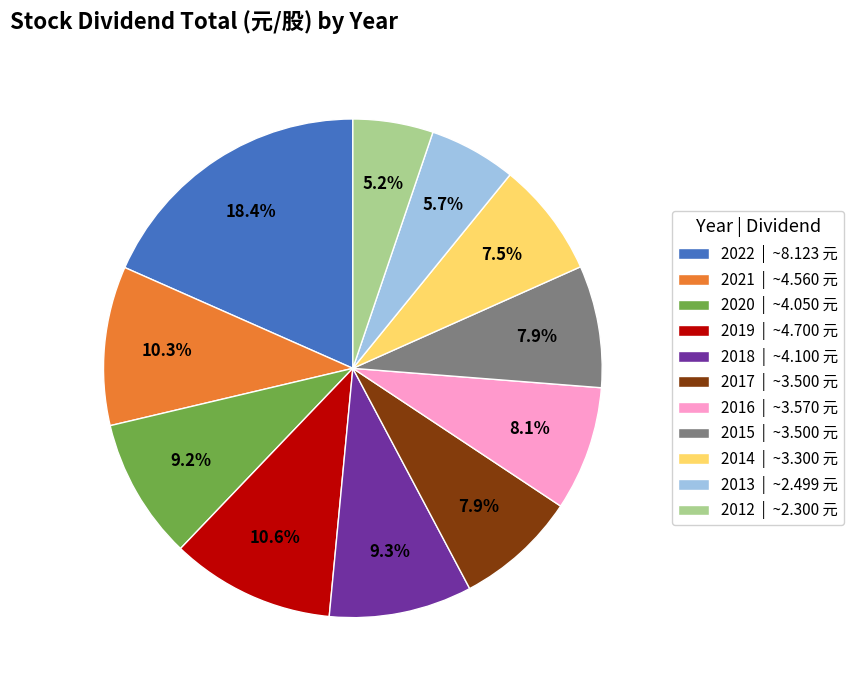

Combined, do 2014 and 2021 account for over 50%?

No